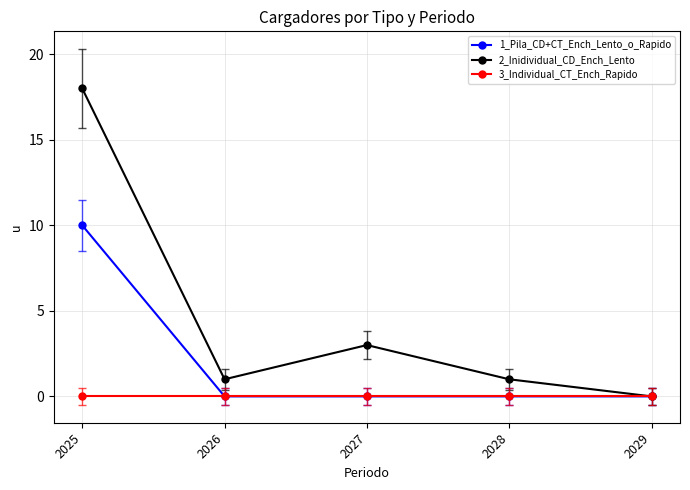

Which series has the largest total across all categories?

2_Inidividual_CD_Ench_Lento